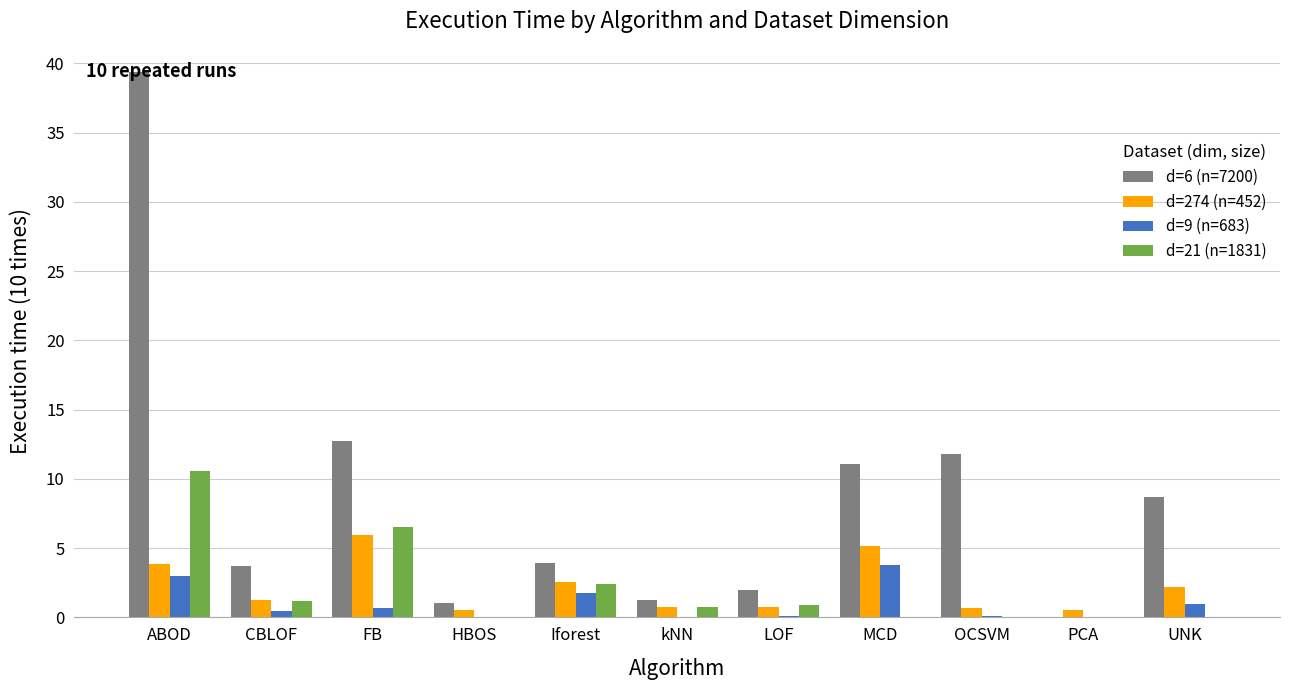

Which category has the highest value in the d=6 (n=7200) series?

ABOD